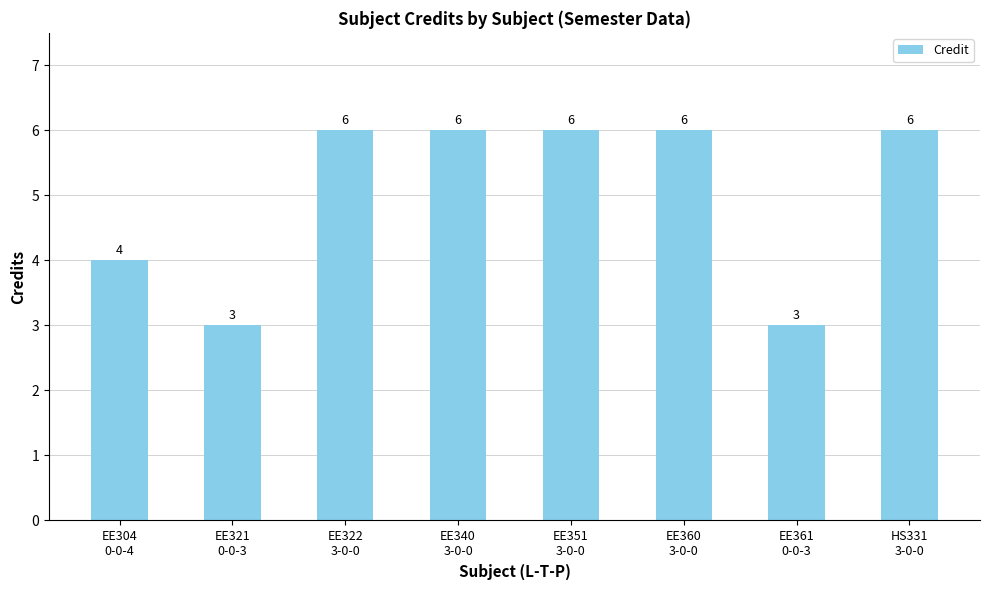

Reading left to right, transcribe all the data shown in this chart.

EE304
0-0-4=4	EE321
0-0-3=3	EE322
3-0-0=6	EE340
3-0-0=6	EE351
3-0-0=6	EE360
3-0-0=6	EE361
0-0-3=3	HS331
3-0-0=6